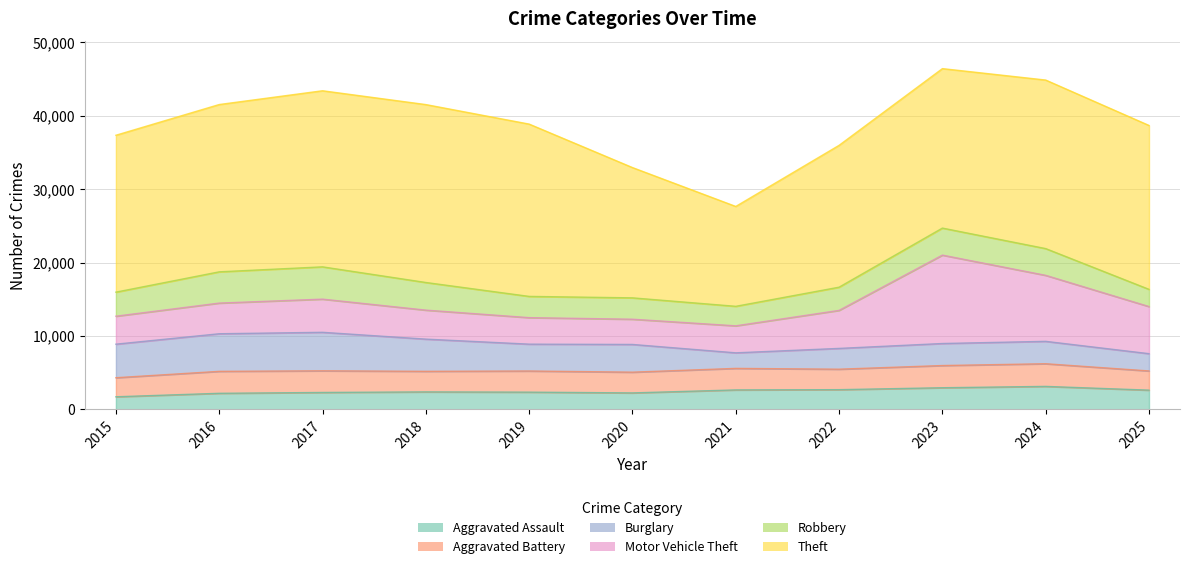

True or false: Motor Vehicle Theft and Aggravated Assault cross at least once.

False